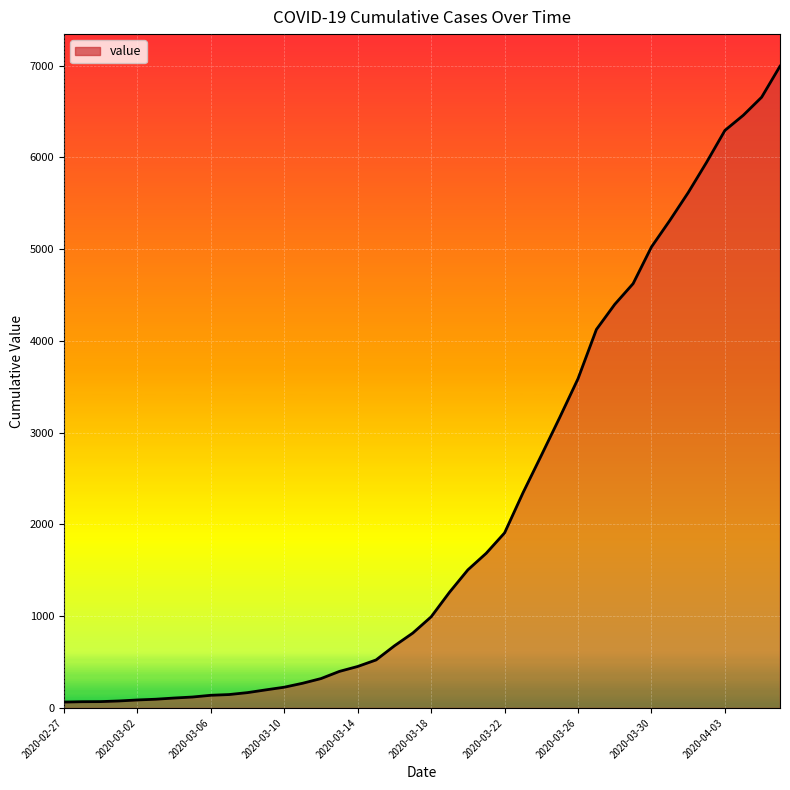

What is the maximum value shown in the chart?

6995